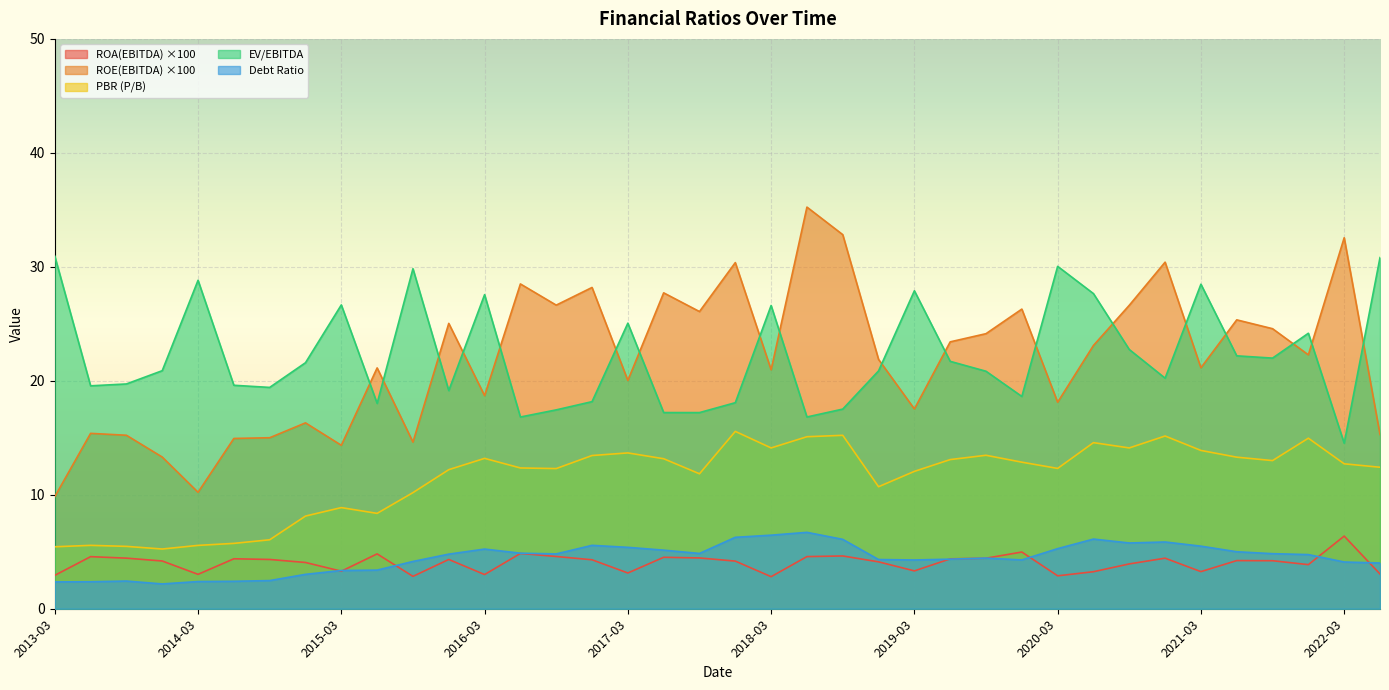

True or false: ROA(EBITDA) has a value of 3.2 at 2020-06.

True